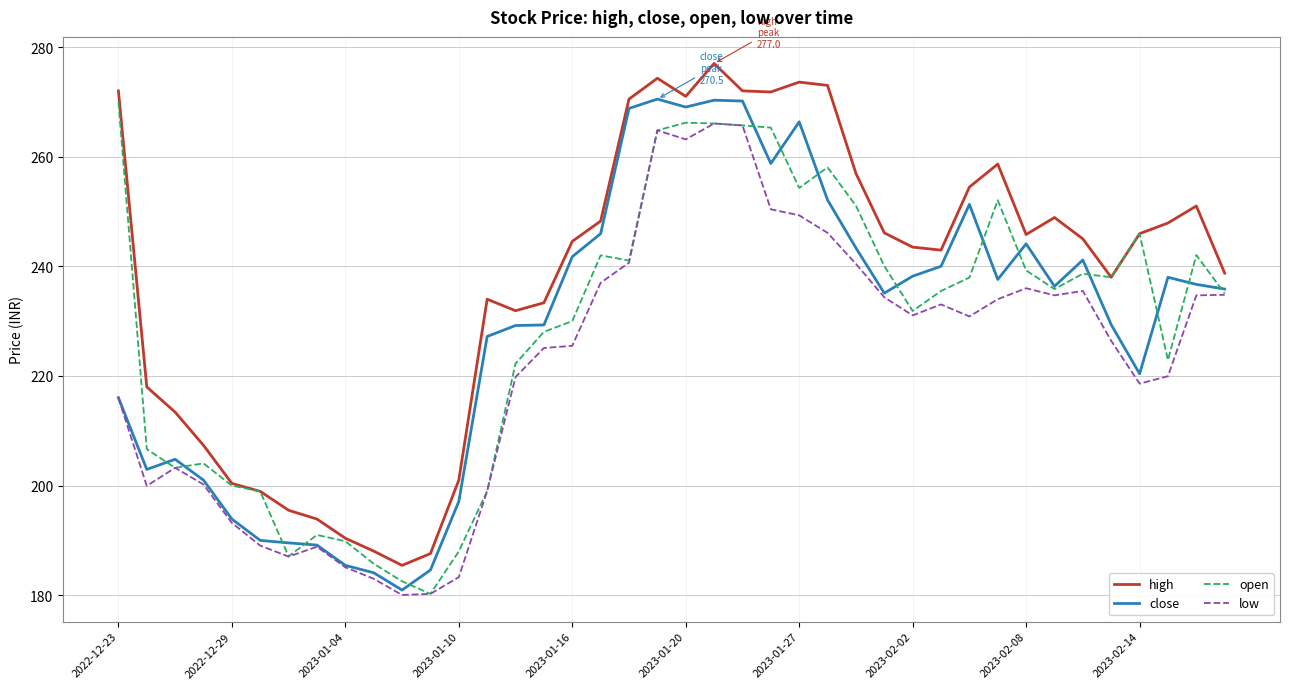

What is the minimum value for low?

180.1